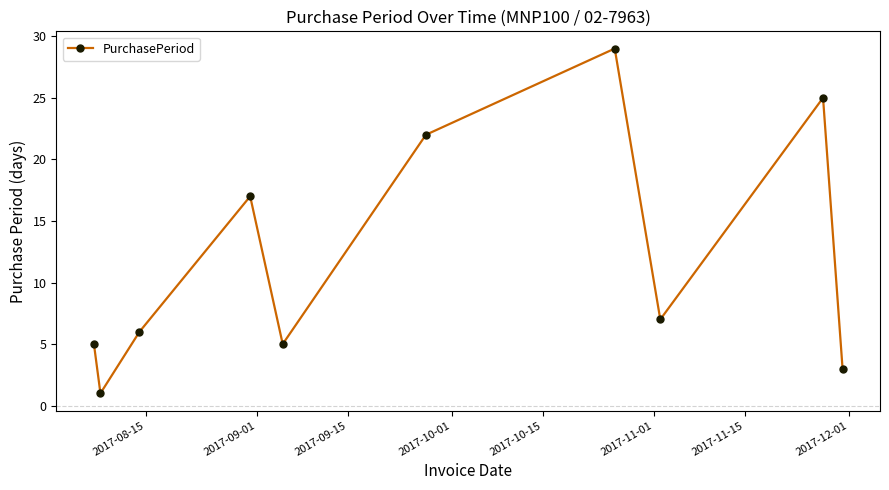

What is the maximum value shown in the chart?

29